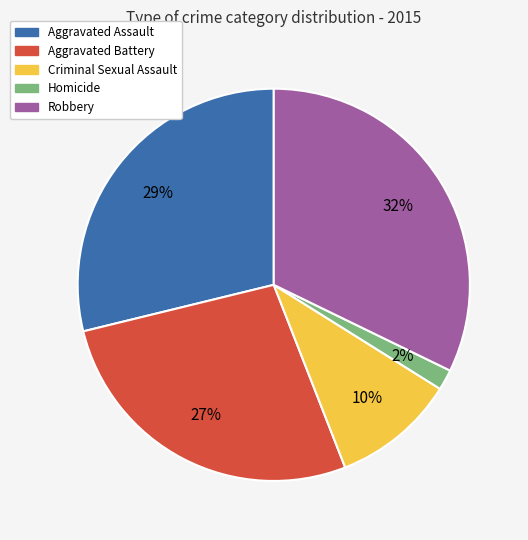

How many slices are in this pie chart?

5